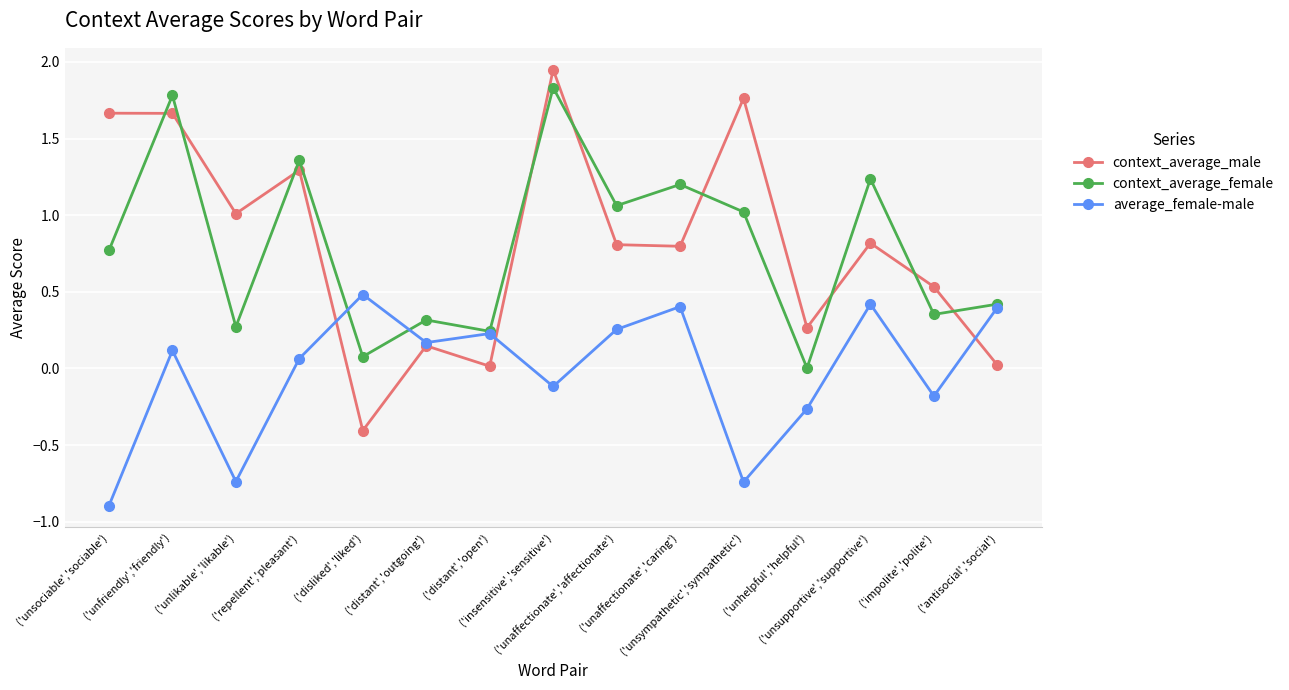

True or false: context_average_female and context_average_male intersect in this chart.

True